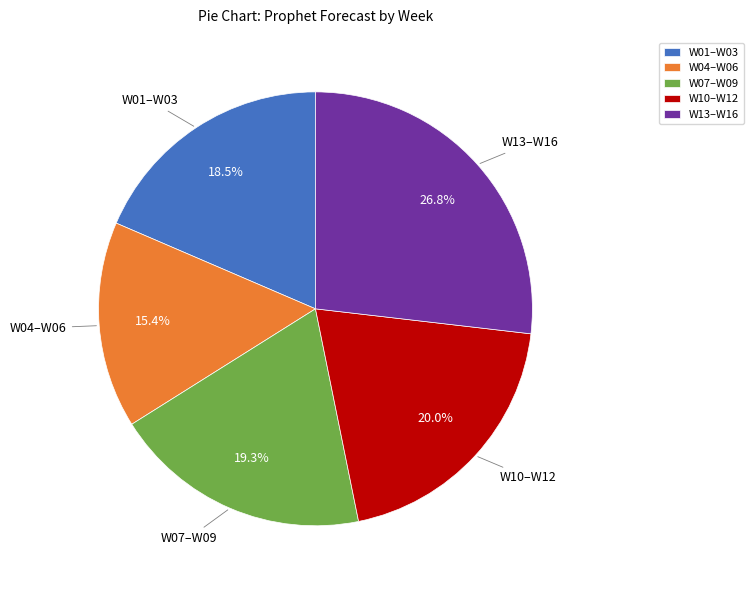

To the nearest percent, what is the difference between the largest and smallest slice percentages?

11%